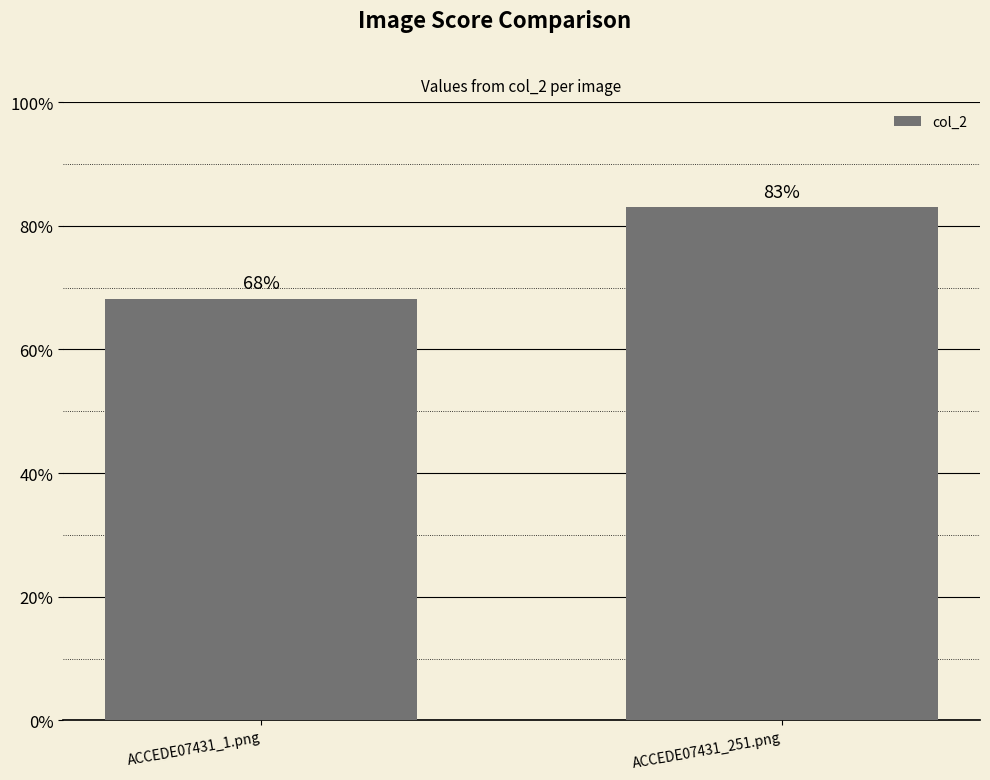

Are the bars horizontal?

No